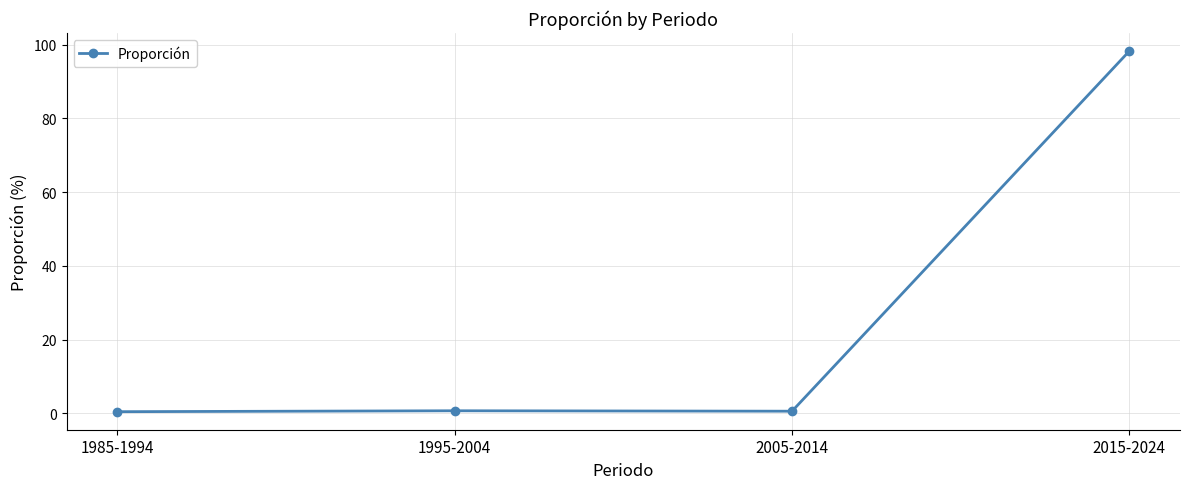

What is the difference between the second highest and minimum values?

0.2